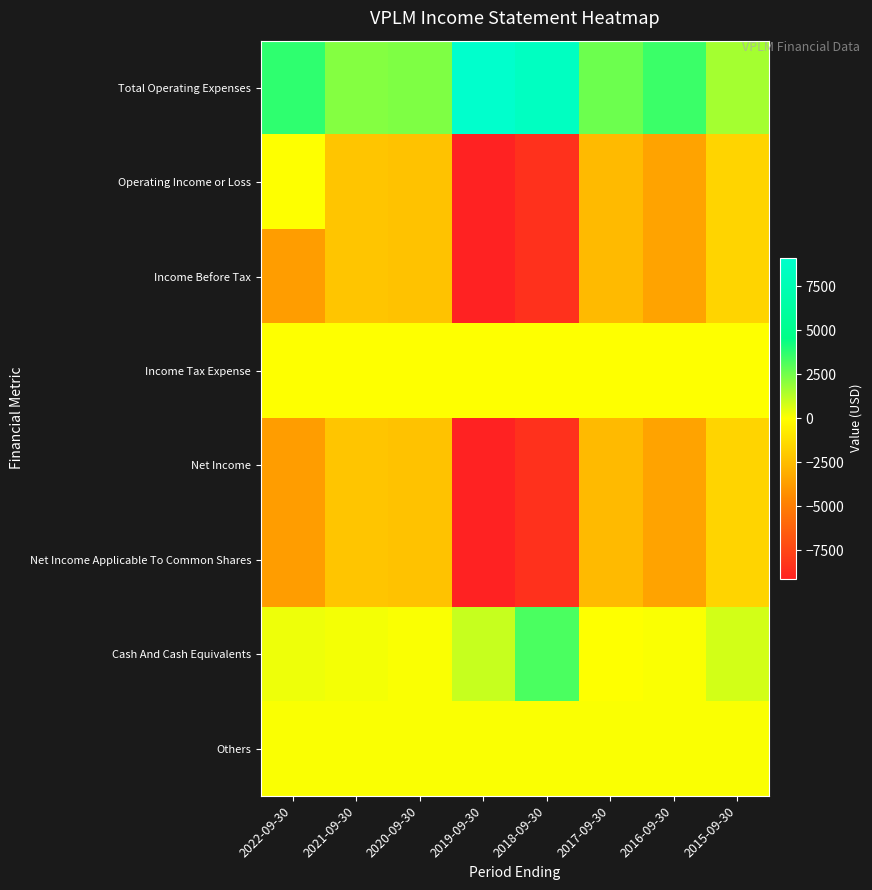

What is the difference between the highest and lowest values at 2021-09-30?

4400